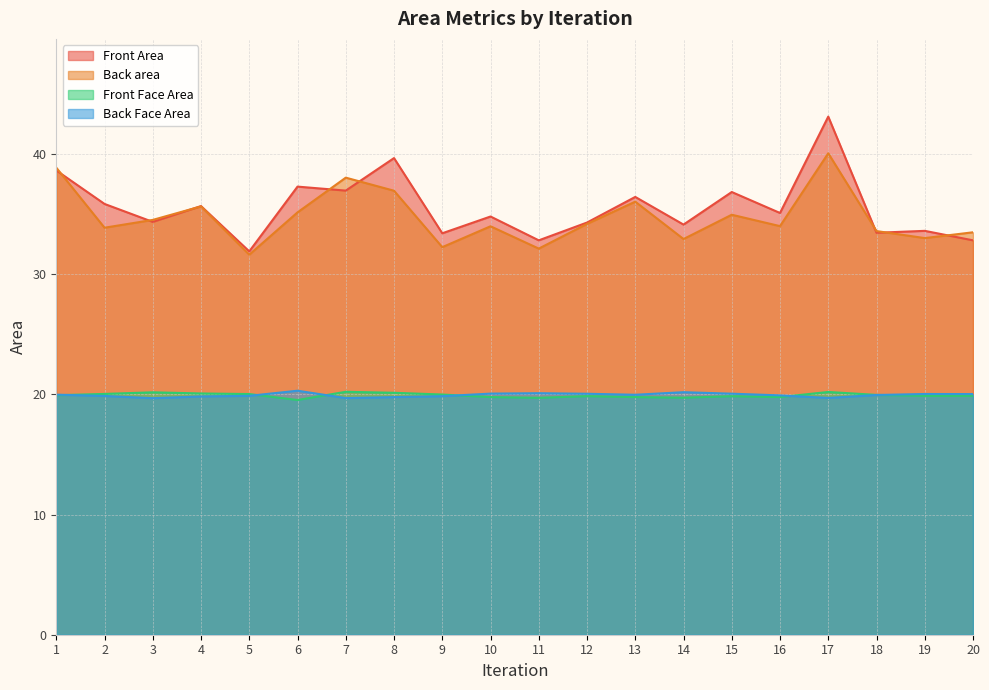

What is the value of the Back area point at the 17th from the left?

40.1